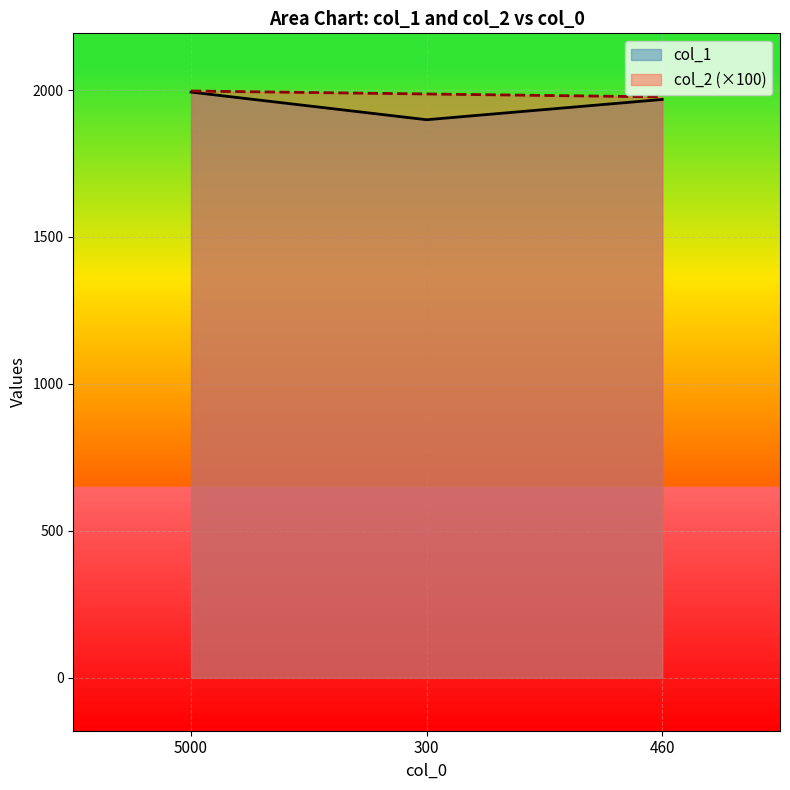

Count the col_1 values in the range 1899 to 1993.

3